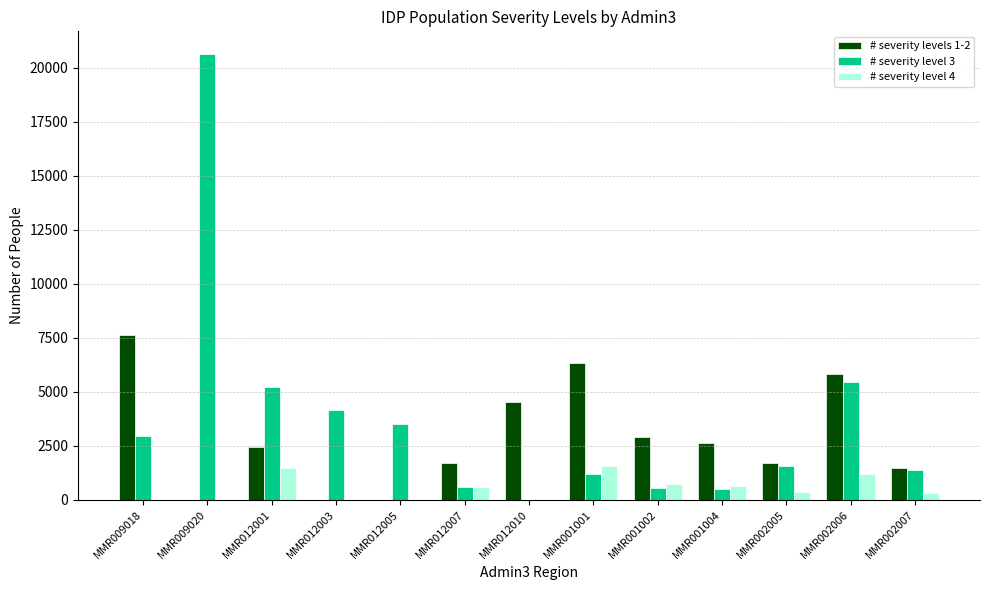

What is the maximum value shown in the chart?

20642.3